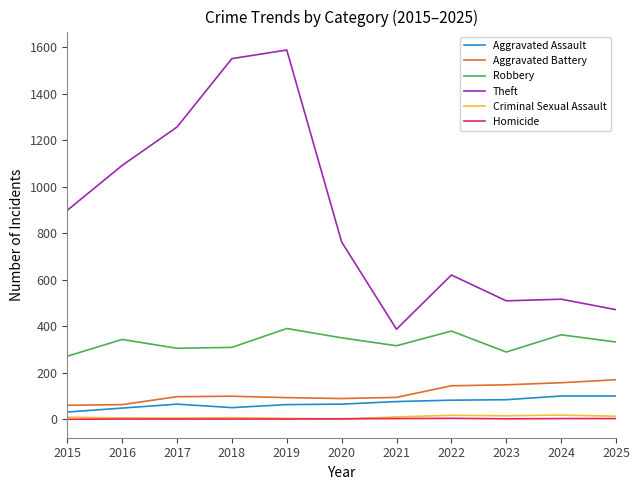

What is the maximum value for Robbery?

390